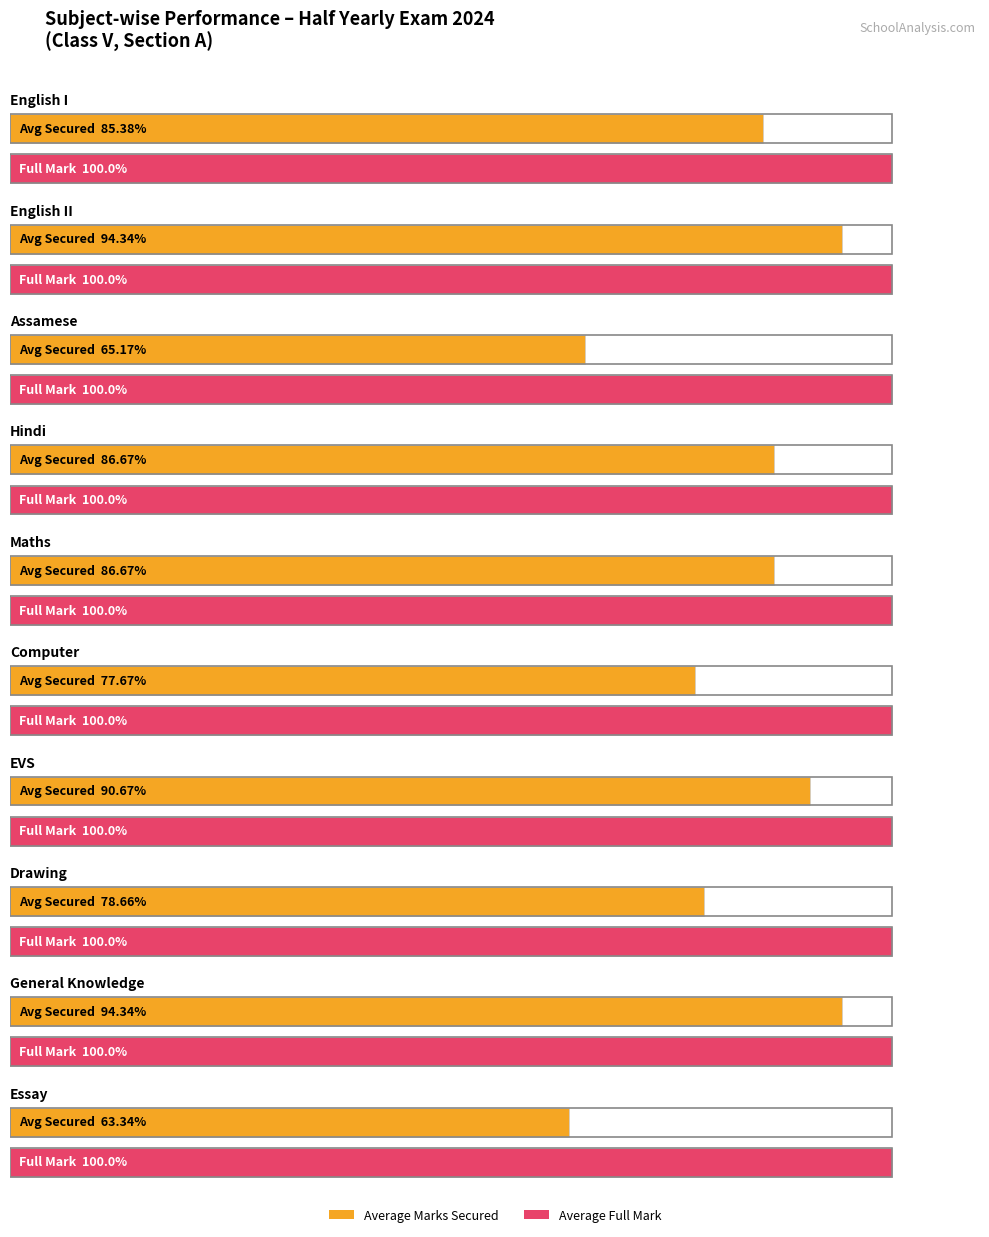

How many groups of bars are there?

10